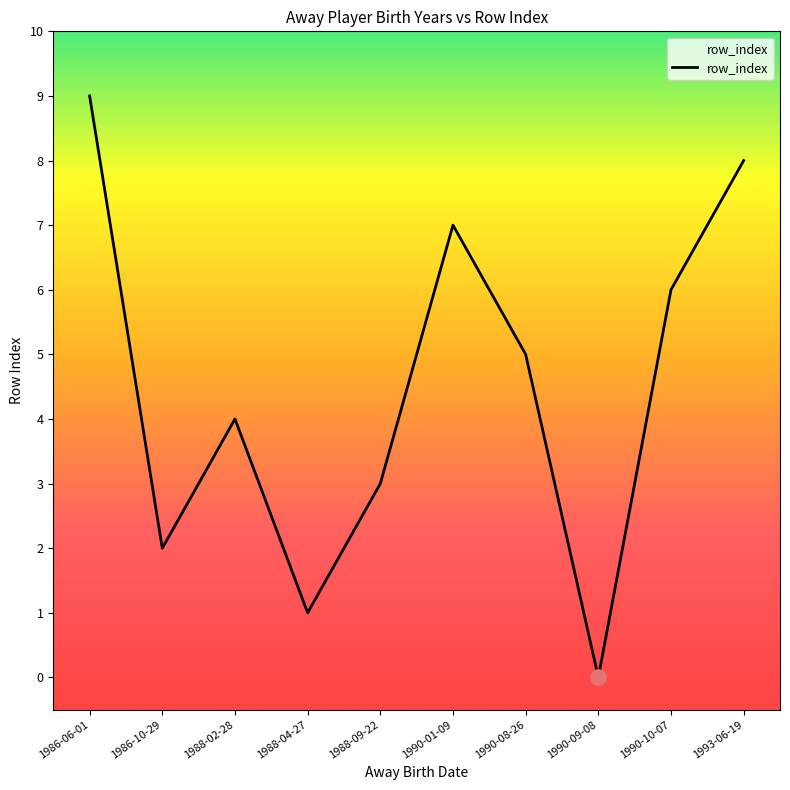

What is the change in value from 1990-09-08 to 1990-10-07?

+6